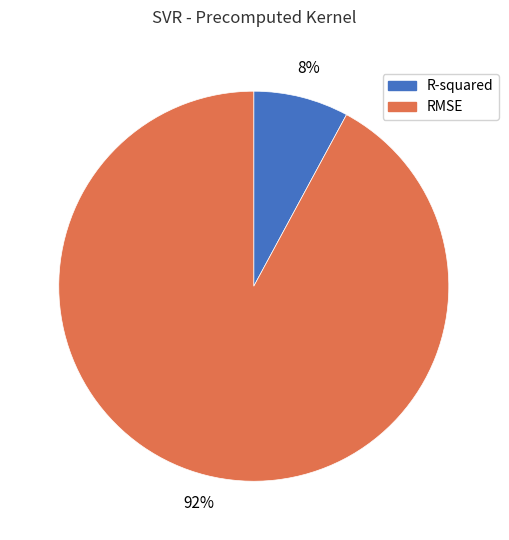

How many slices are in this pie chart?

2